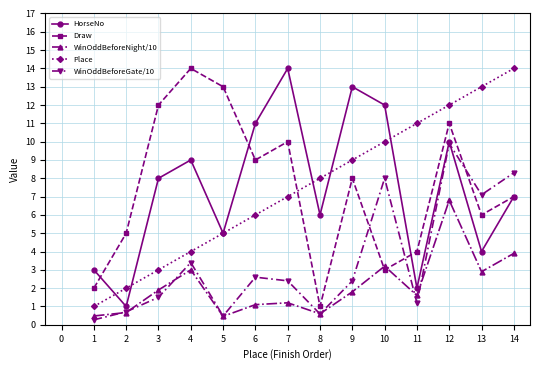

Where is the first local minimum for WinOddBeforeNight/10?

5